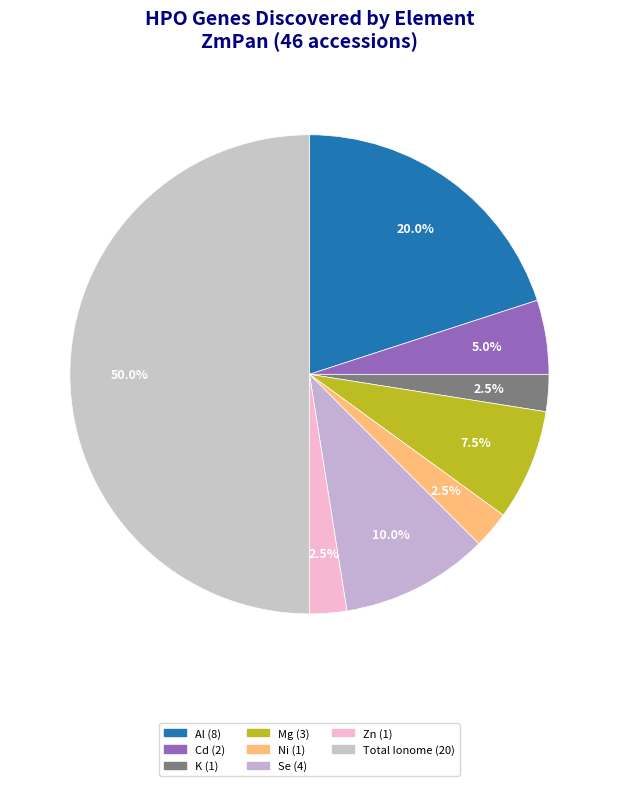

How many segments does this pie chart have?

8